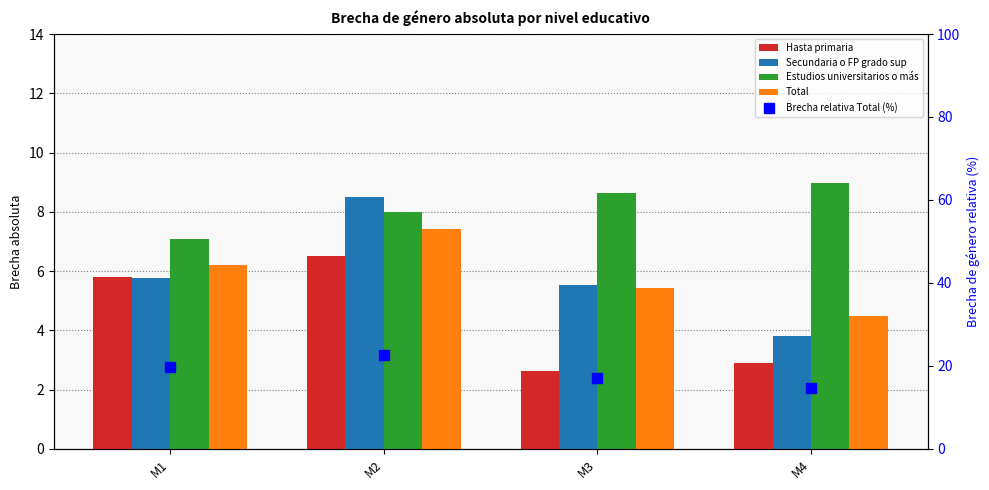

What are all the series names shown in the legend?

Hasta primaria, Secundaria o FP grado sup, Estudios universitarios o más, Total, Brecha relativa Total (%)